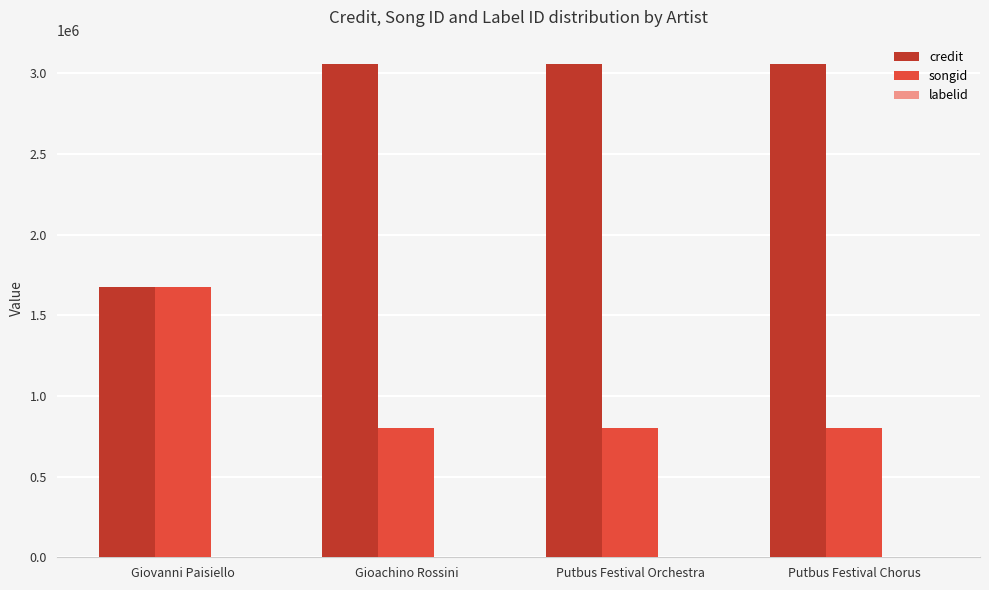

Which series has the largest total across all categories?

credit